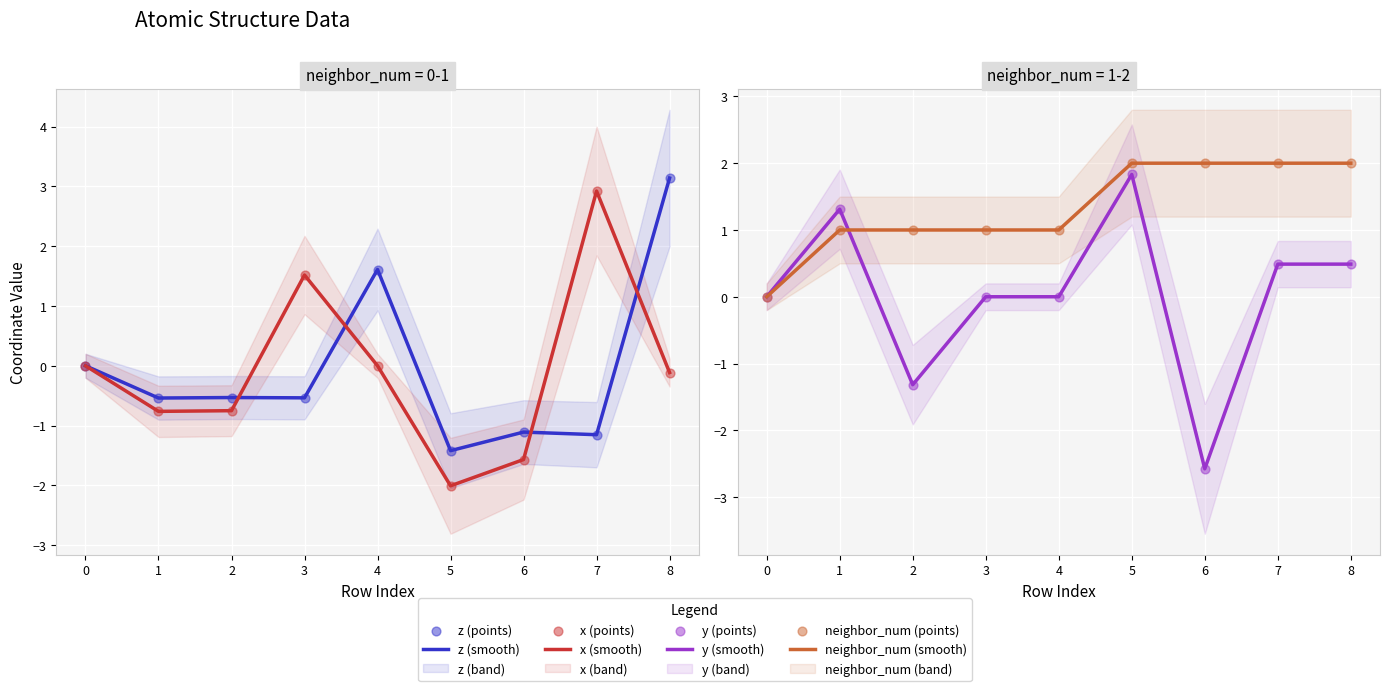

At which category is the sum across all series the highest?

8